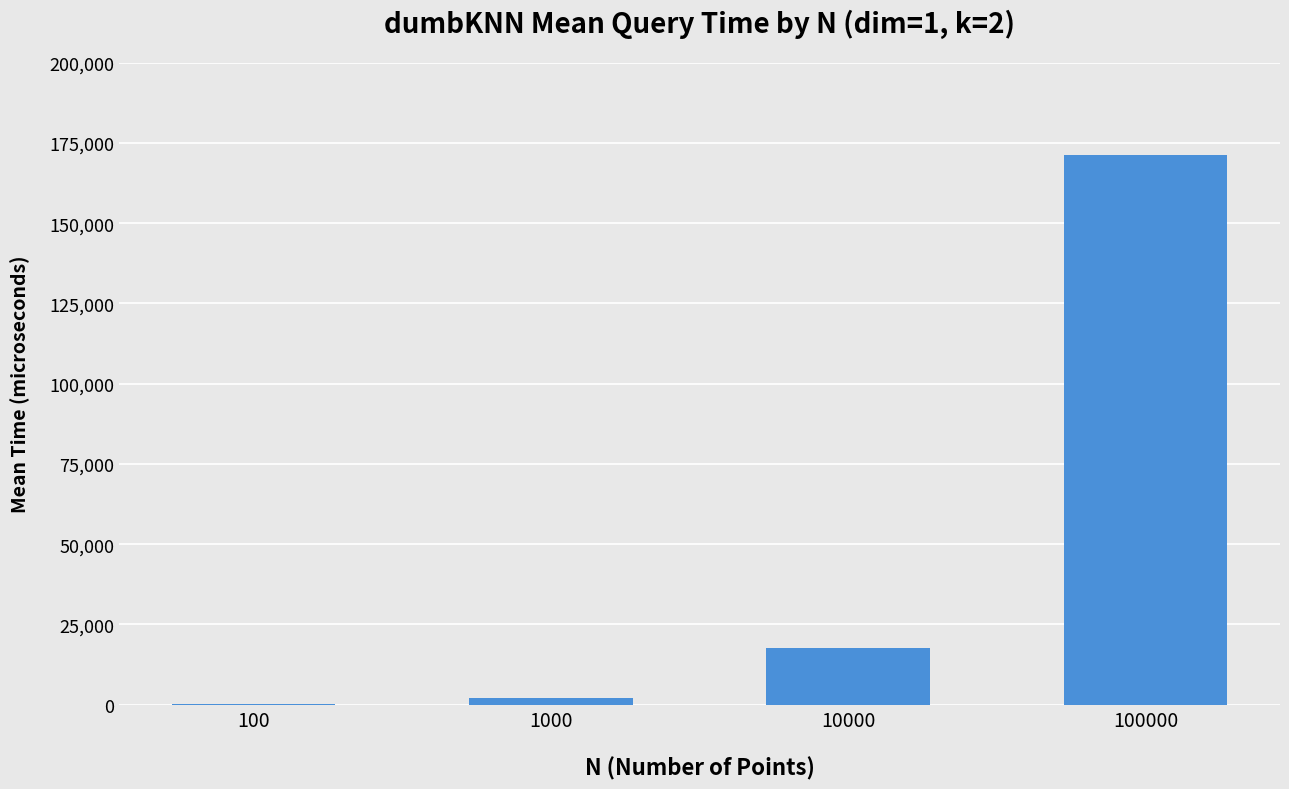

What is the sum of the values at 100 and 10000?

17977